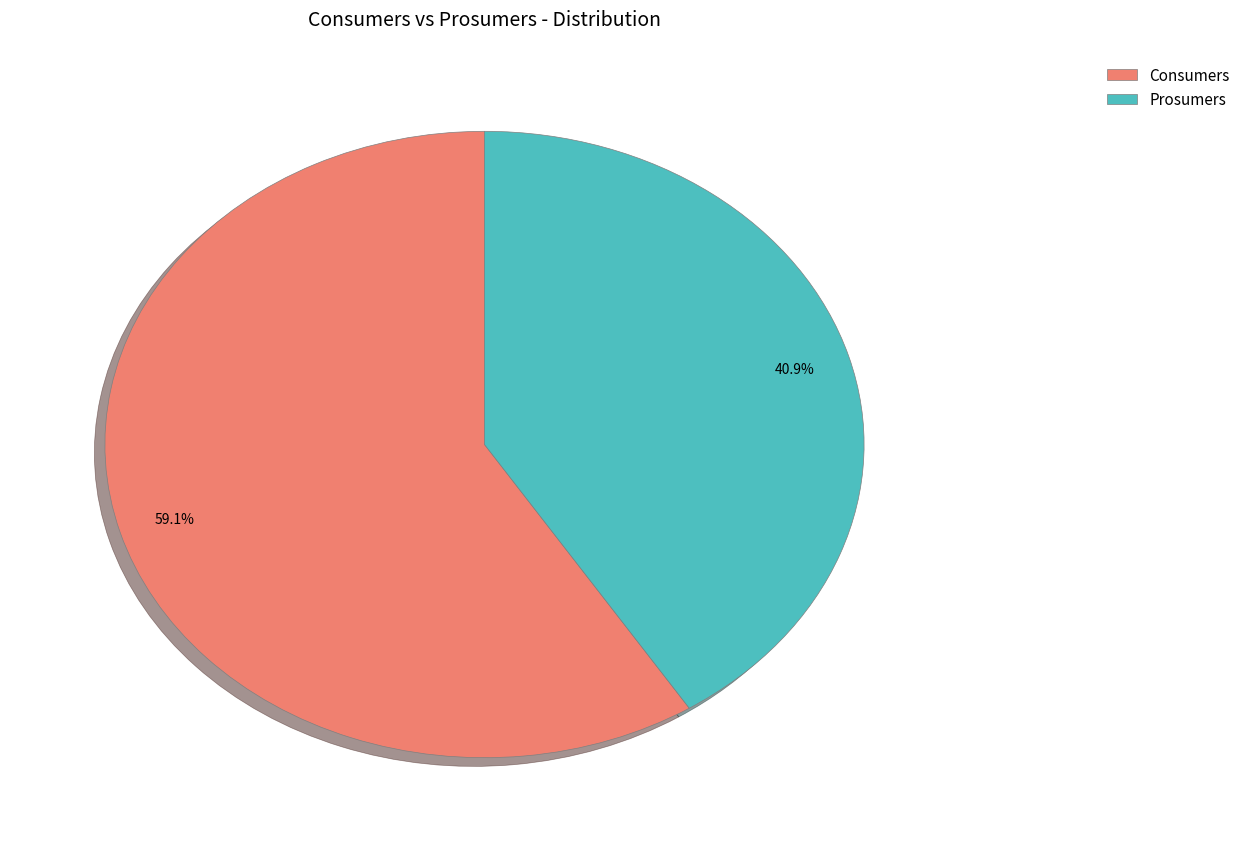

To the nearest percent, what is the difference between the largest and smallest slice percentages?

18%